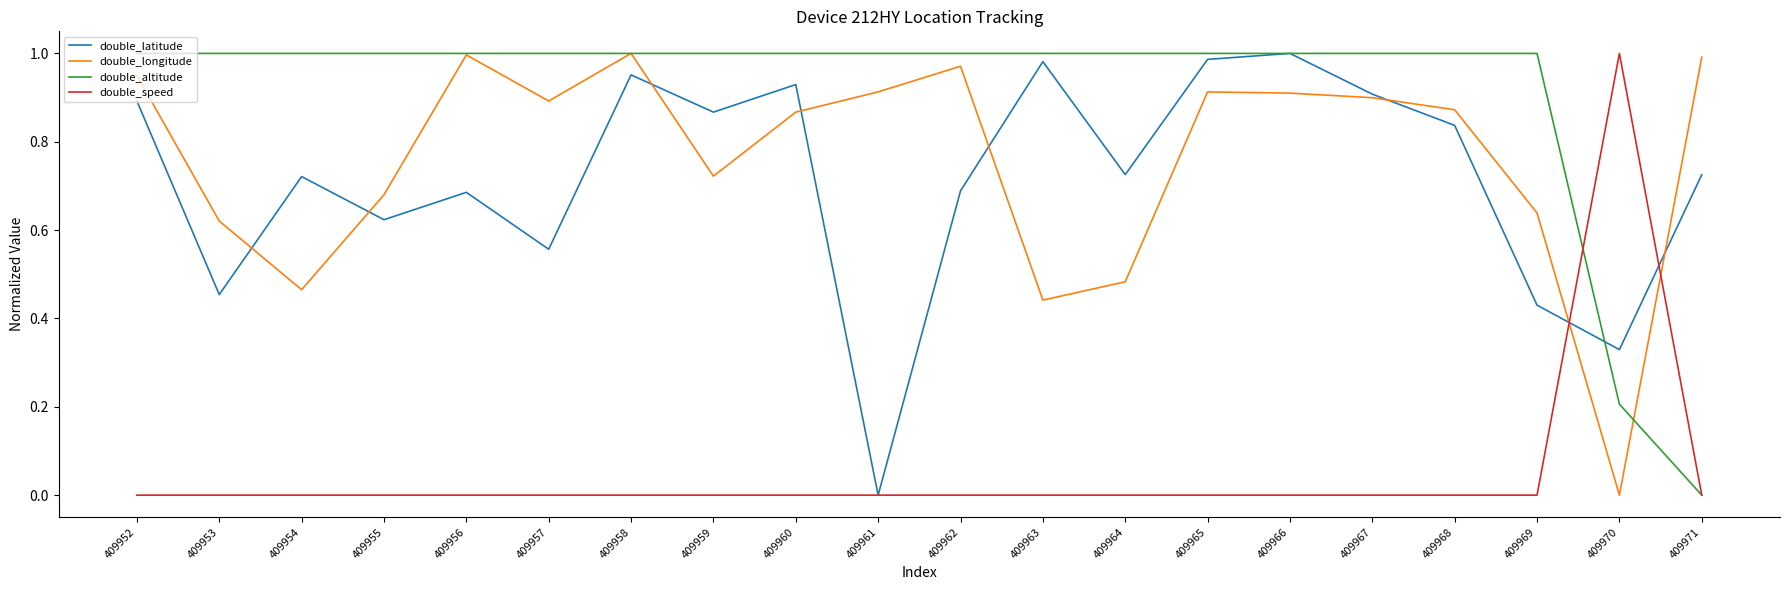

How many series are shown in this chart?

4